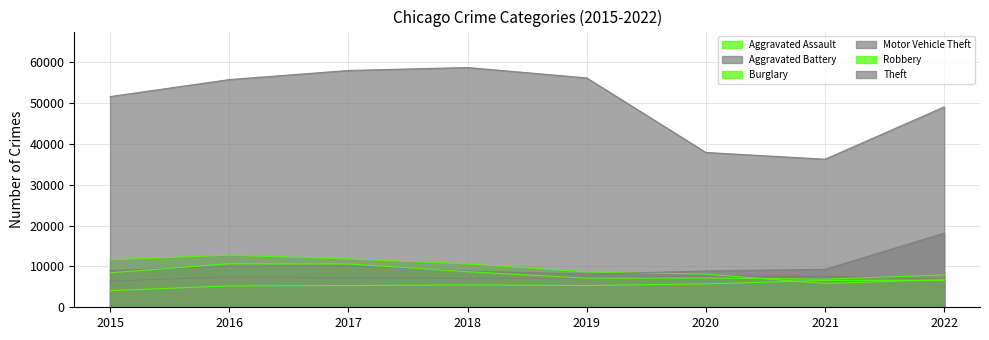

Which category has the lowest value across all series?

2015